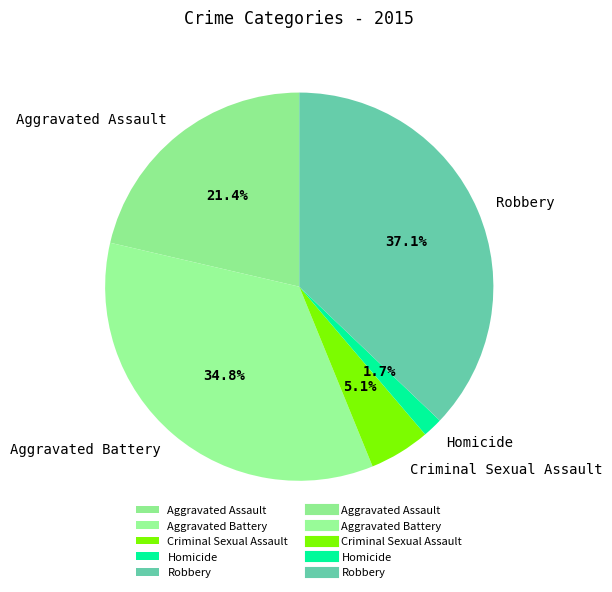

To the nearest percent, what is the combined percentage of Aggravated Assault and Aggravated Battery?

56%